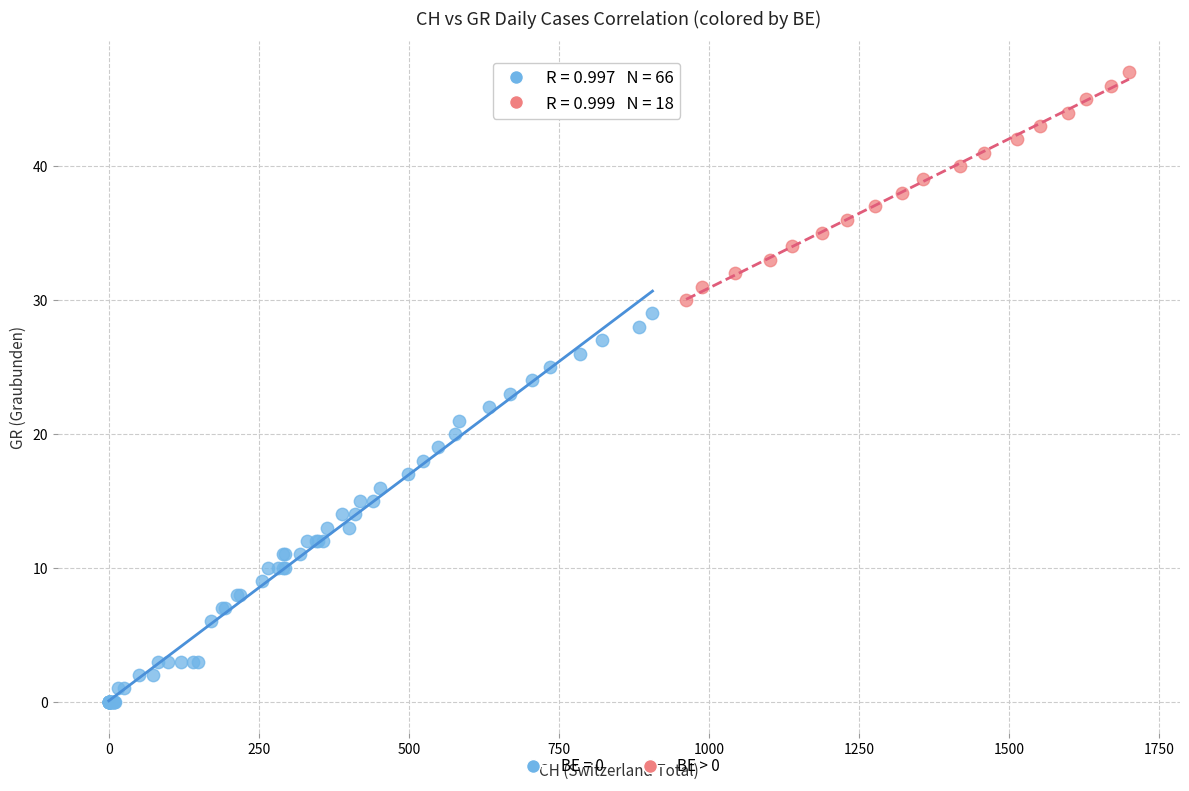

Which series contains the highest Y value?

BE > 0